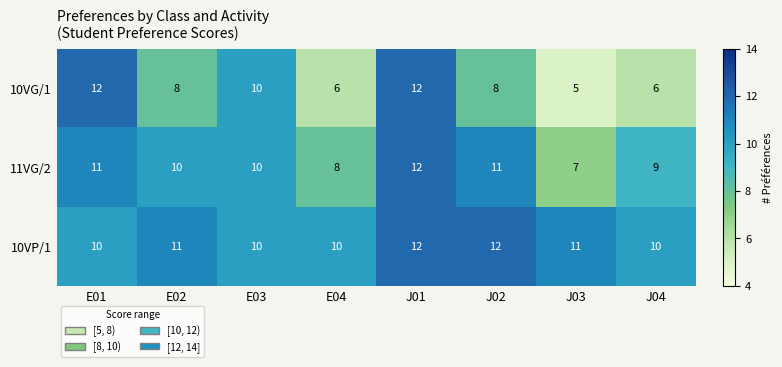

True or false: 10VG/1 has a value of 12 at J02.

False